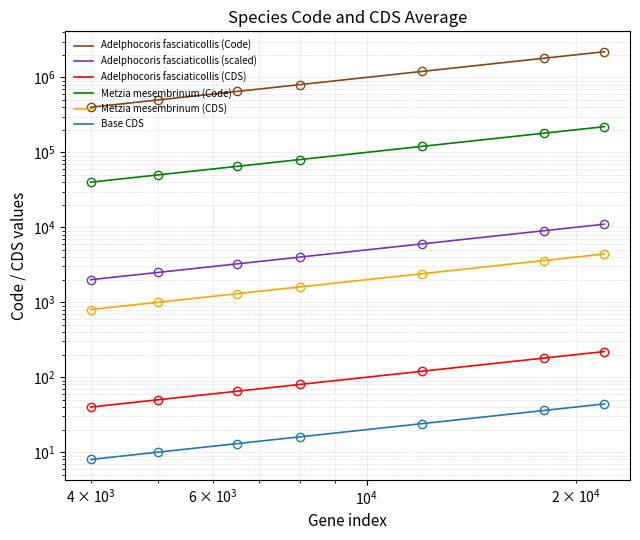

Reading right to left, list all the values displayed in this chart.

Adelphocoris fasciaticollis (Code): 2200000	1800000	1200000	800000	650000	500000	400000
Adelphocoris fasciaticollis (scaled): 11000	9000	6000	4000	3250	2500	2000
Adelphocoris fasciaticollis (CDS): 220	180	120	80	65	50	40
Metzia mesembrinum (Code): 220000	180000	120000	80000	65000	50000	40000
Metzia mesembrinum (CDS): 4400	3600	2400	1600	1300	1000	800
Base CDS: 44	36	24	16	13	10	8